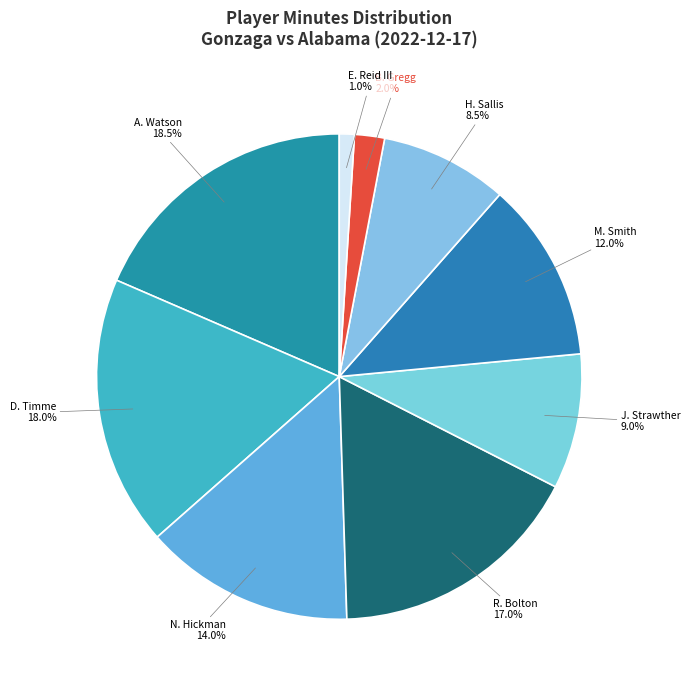

Is A. Watson the majority of the pie?

No